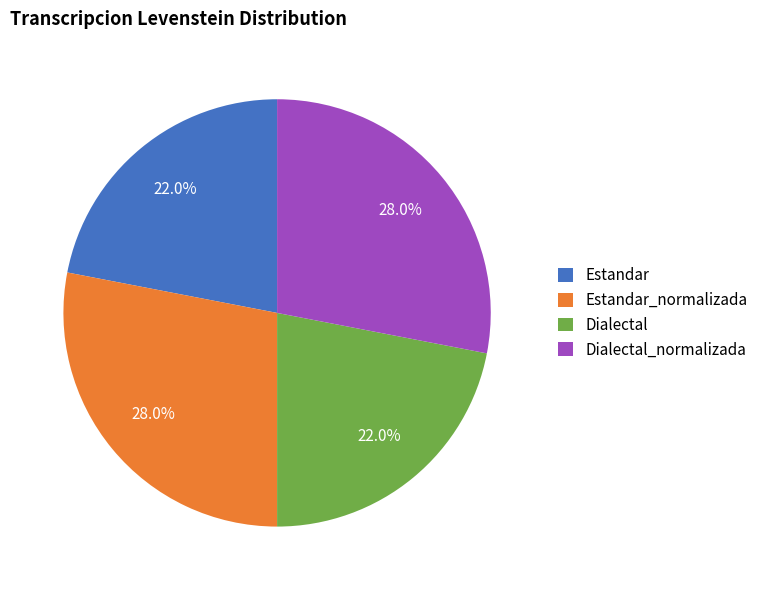

To the nearest percent, what portion does Dialectal represent?

22%